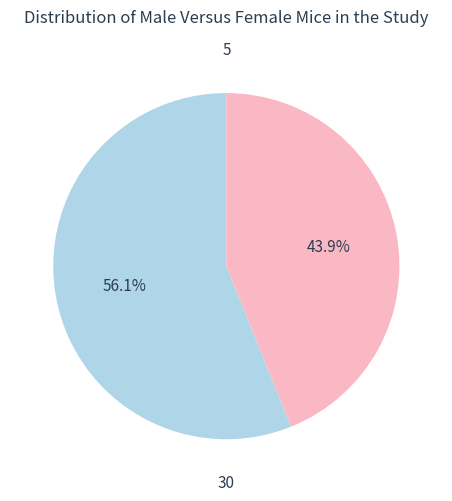

Is there any slice that represents more than half of the pie?

Yes